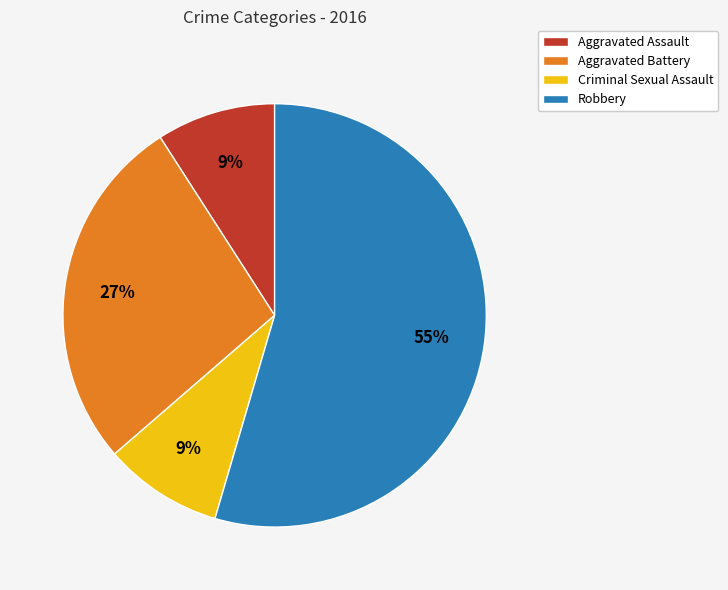

Does any single category account for the majority?

Yes